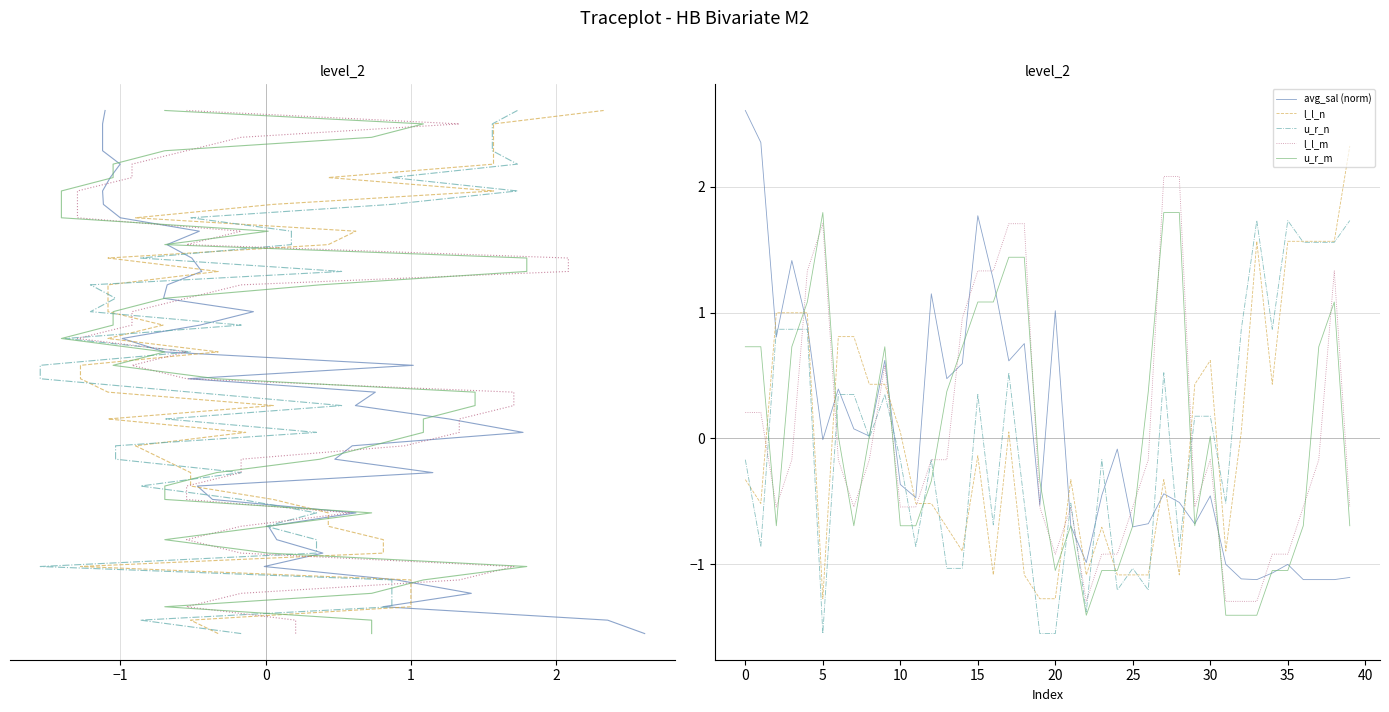

What is the label of the 22nd point from the left?

21